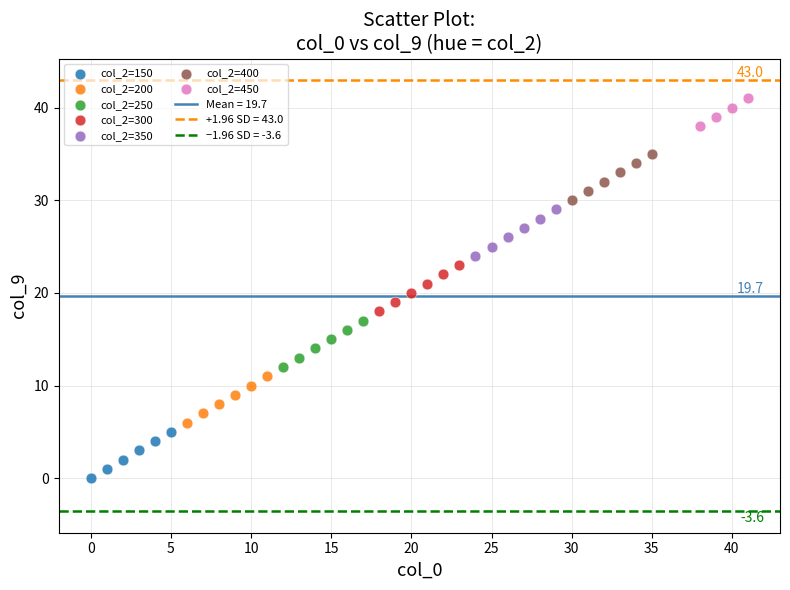

Which series reaches the minimum Y coordinate?

col_2=150